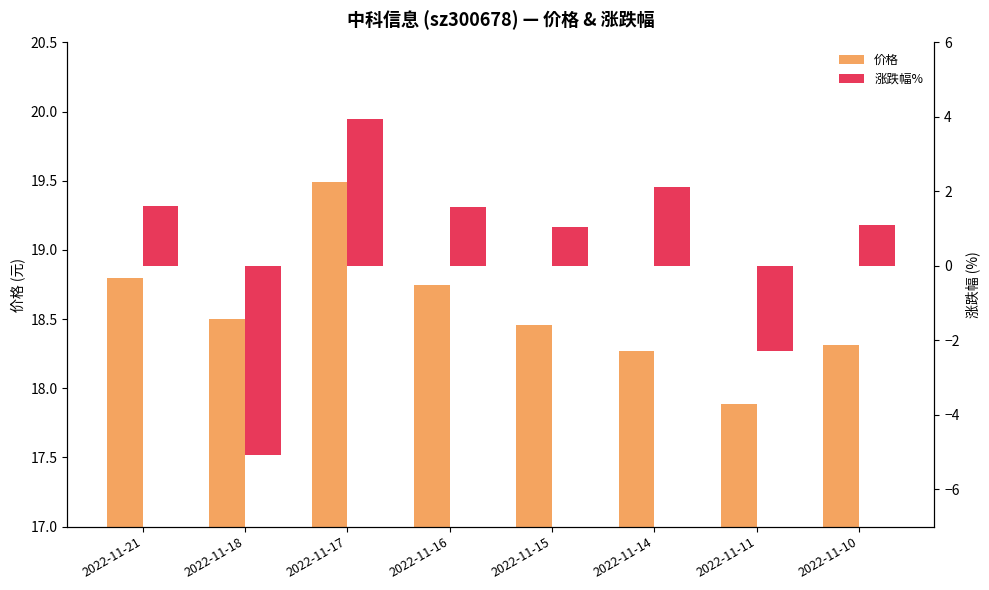

What is the difference between the second highest and minimum values in the 涨跌幅% series?

7.2